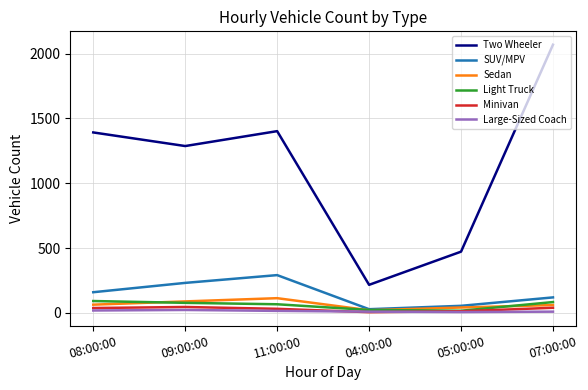

Count the number of categories in the chart.

6